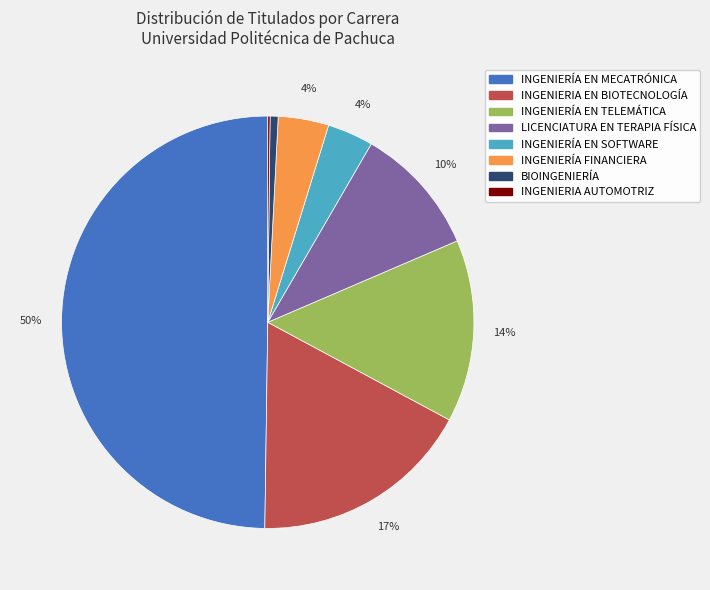

To the nearest percent, what percentage of the pie is LICENCIATURA EN TERAPIA FÍSICA?

10%